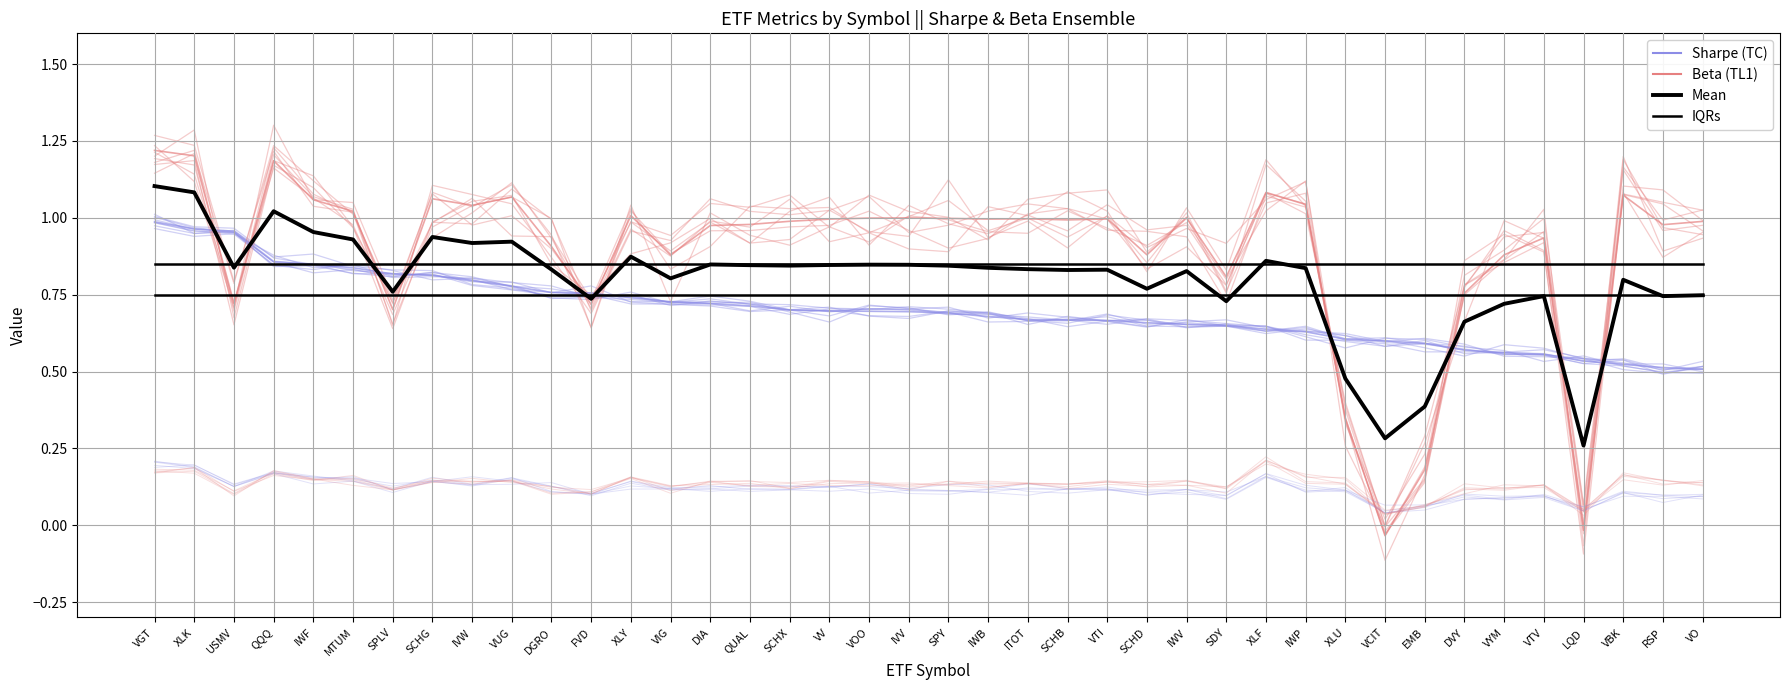

What position from the left is SCHD?

26